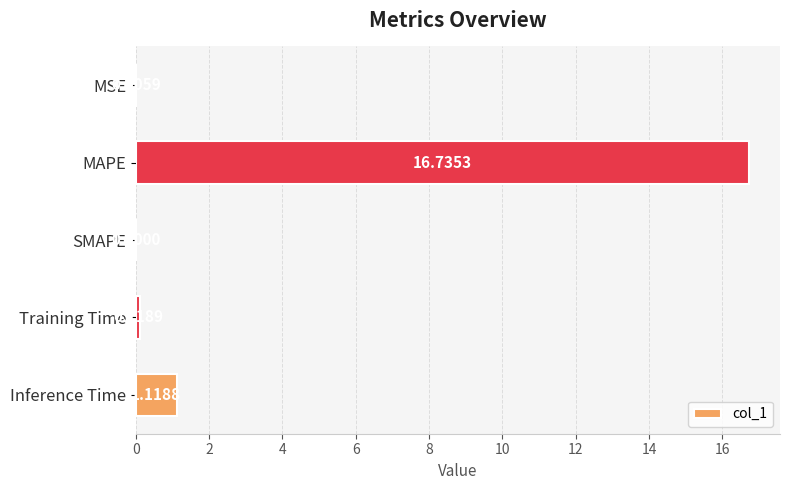

What is the sum of all values?

18.0